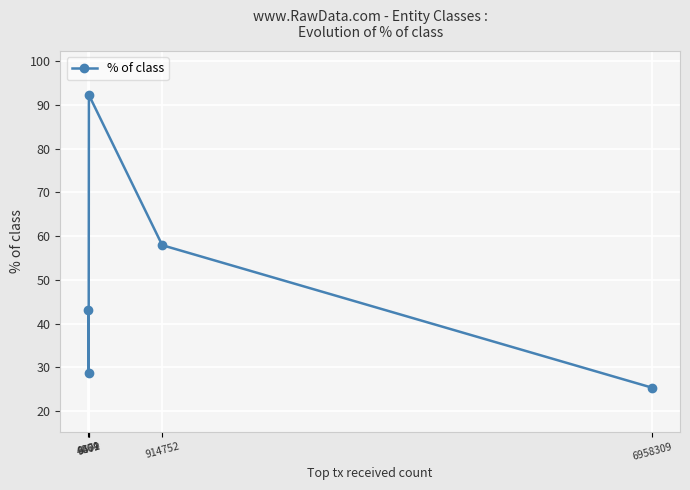

What is the ratio of the value at 9602 to the value at 6958309?

3.6